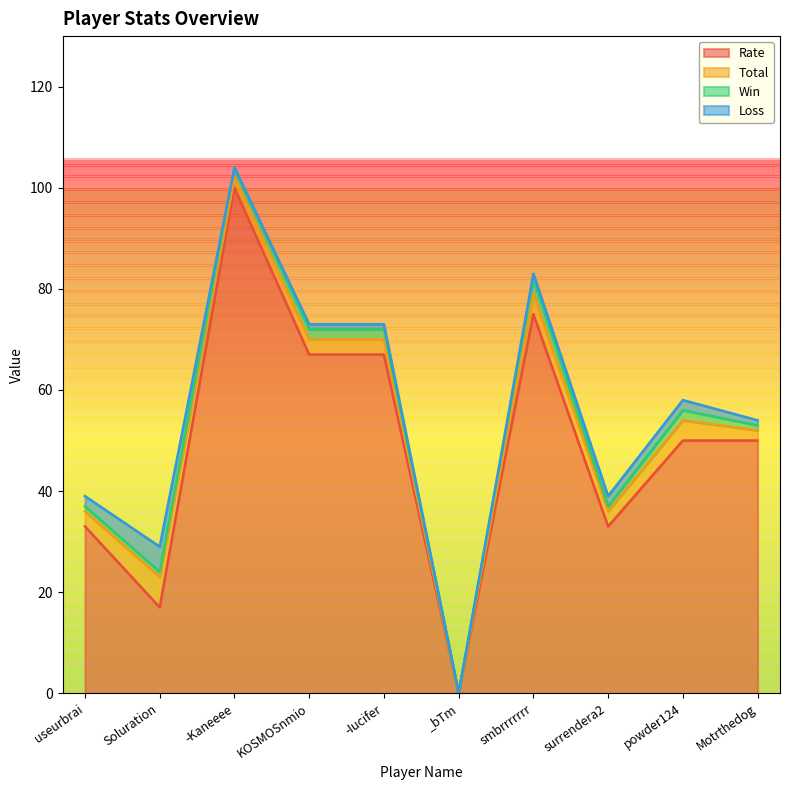

True or false: Win and Loss cross at least once.

True